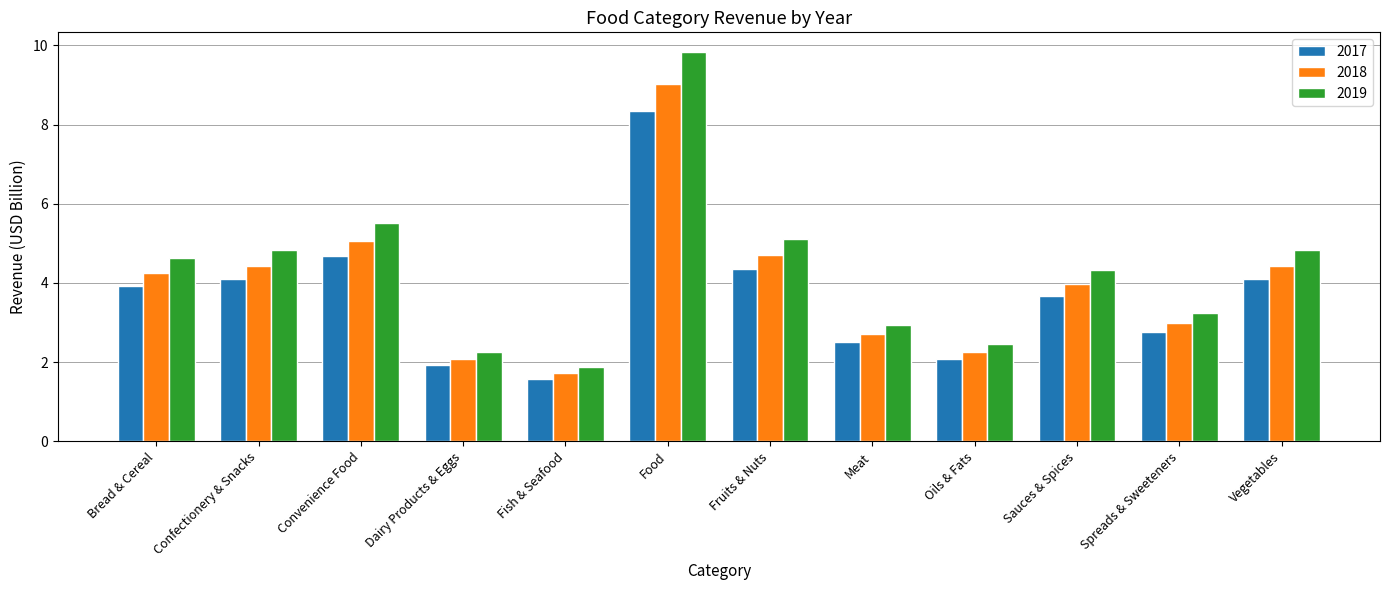

What is the value of the 2018 bar at the 3rd from the left?

5.1